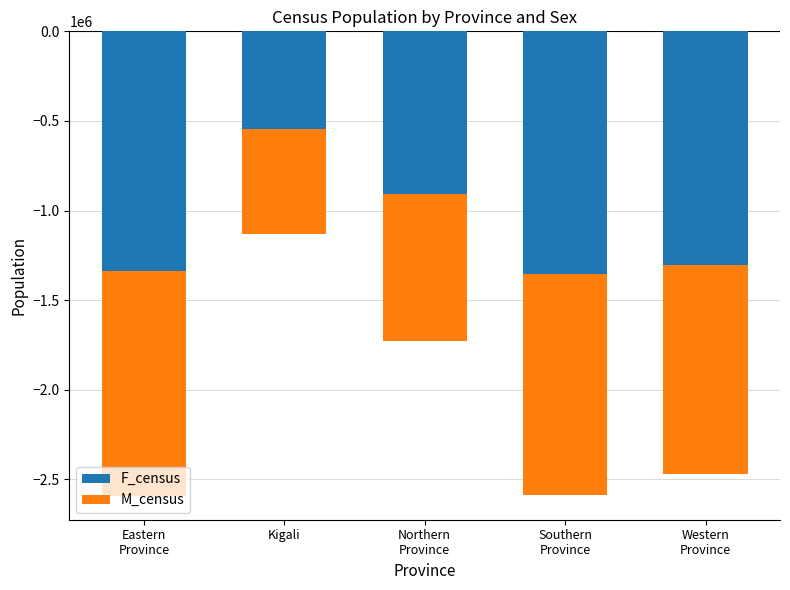

Rank the series at Eastern
Province from highest to lowest value.

M_census, F_census